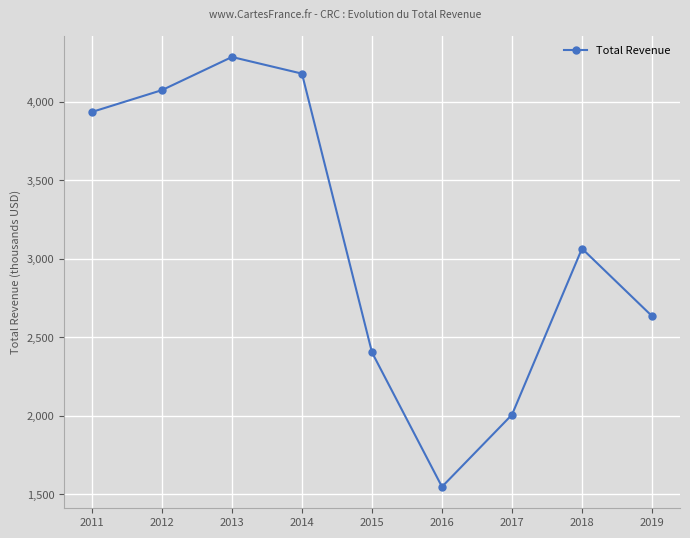

What is the greatest value displayed?

4284000